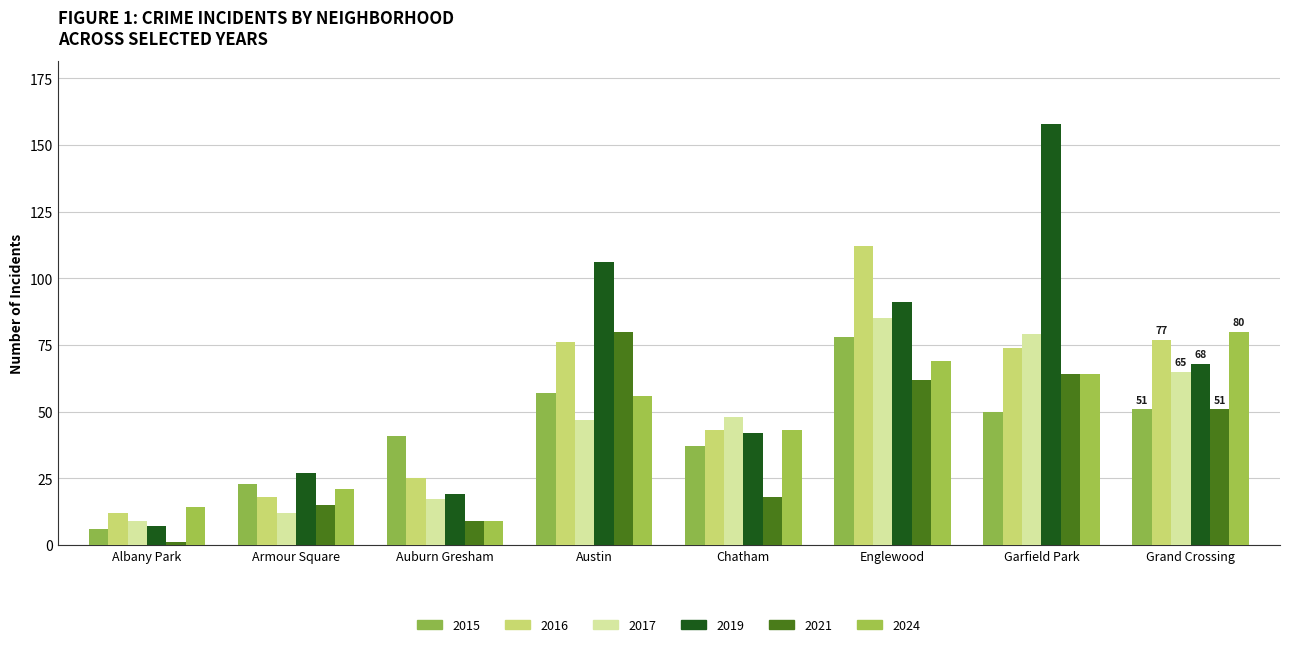

What is the maximum value for 2019?

158